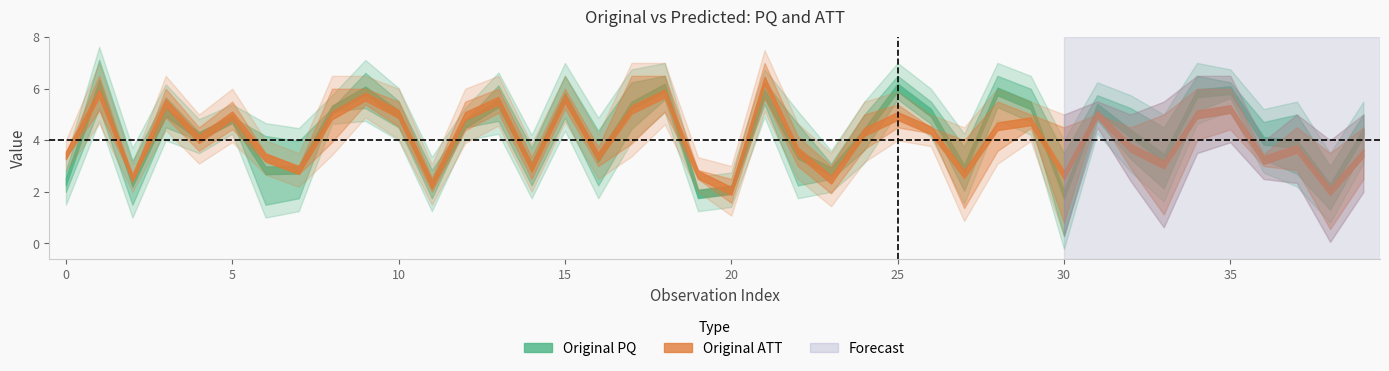

In Predicted_ATT, how many points are lower than both neighbors (excluding endpoints)?

12